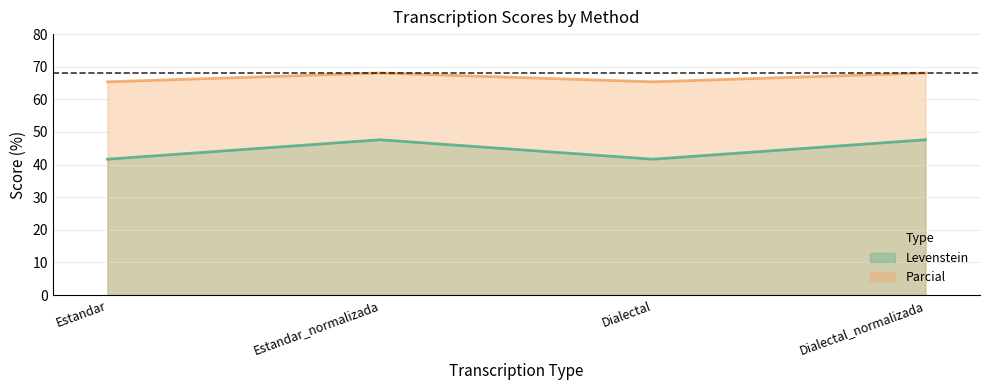

Which series changed the most between Estandar_normalizada and Dialectal?

Levenstein